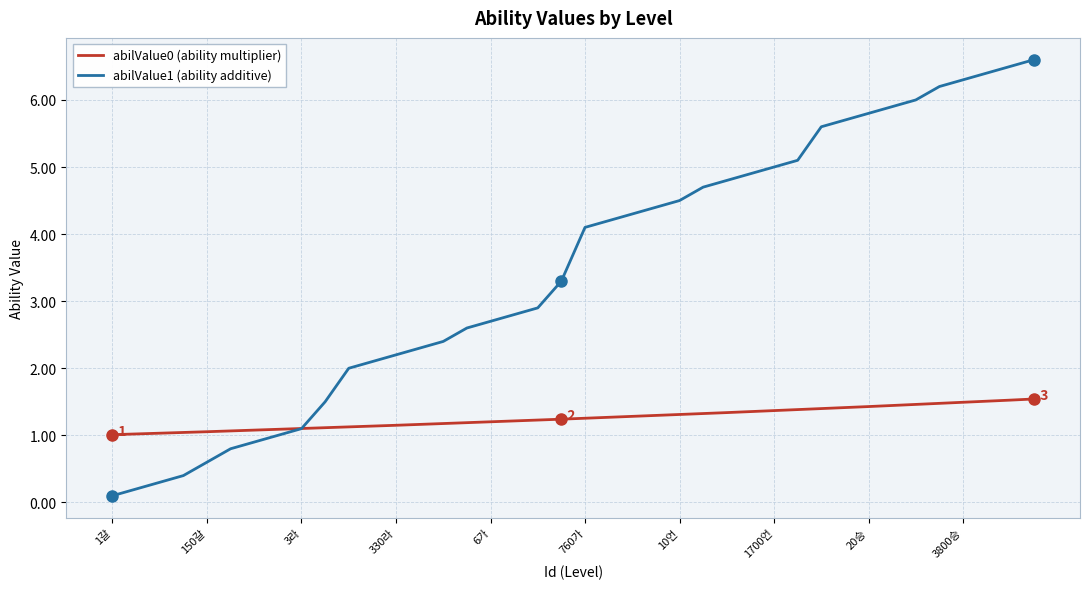

Rank the series by their maximum value, from lowest to highest.

abilValue0 (ability multiplier), abilValue1 (ability additive)